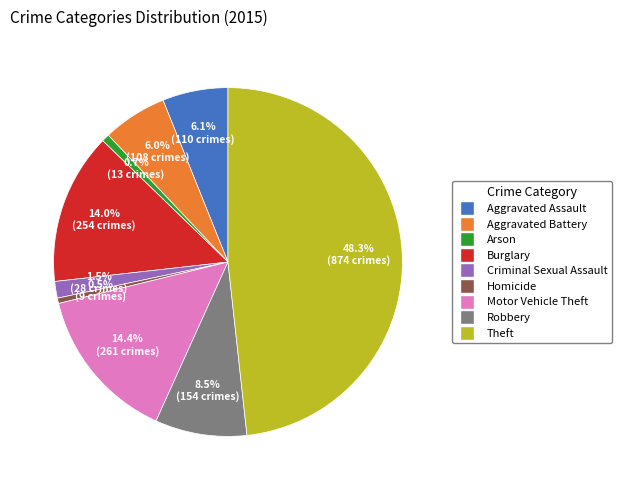

Which slice is the largest?

Theft